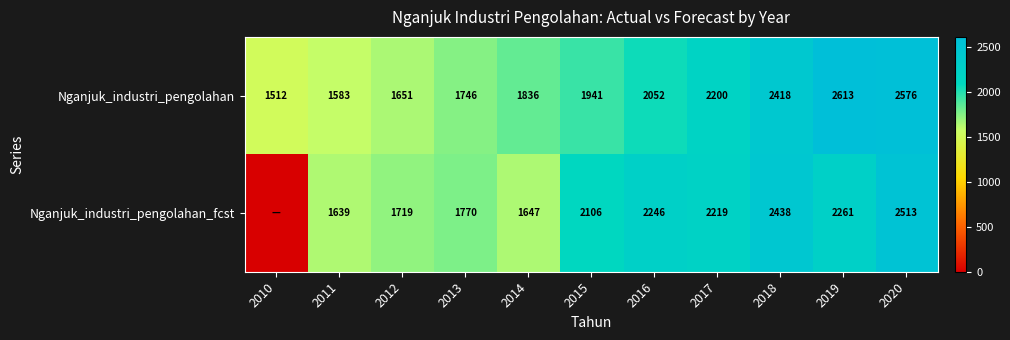

How many distinct data groups are displayed?

2